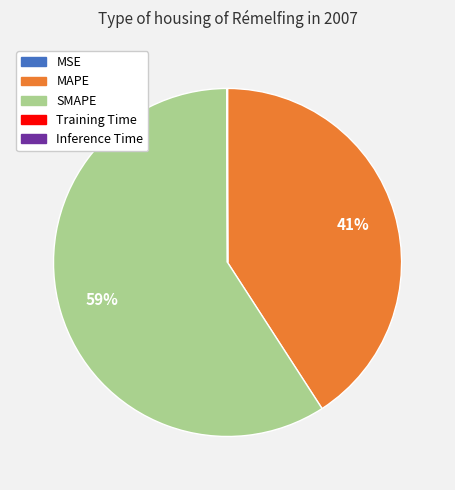

To the nearest percent, what is the difference between the largest and smallest slice percentages?

59%